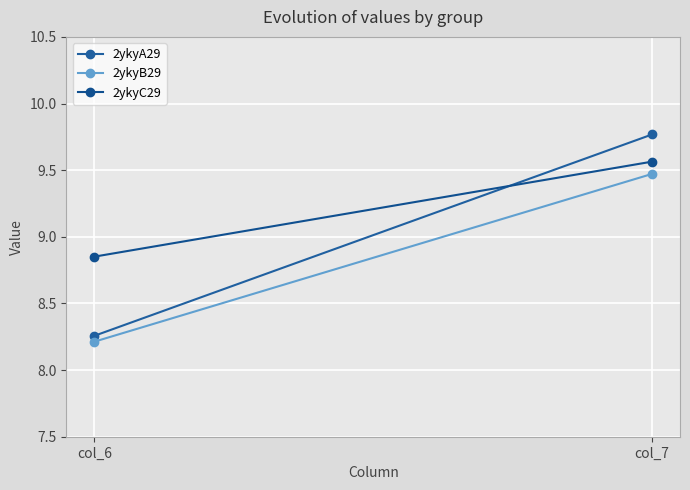

Is it true that 2ykyB29 equals 8.2 at col_6?

True